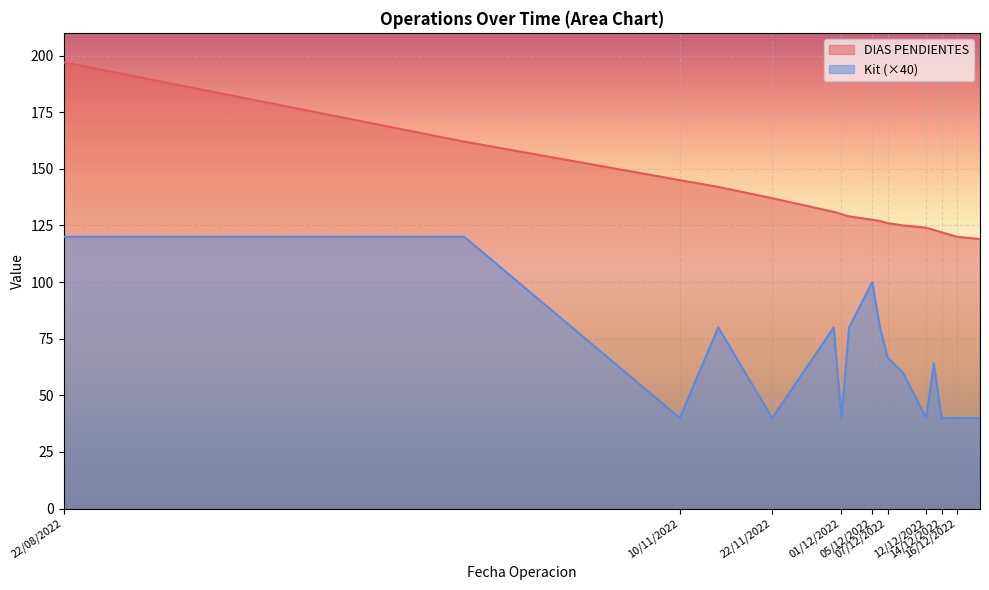

The value of DIAS PENDIENTES at 12/12/2022 is 161. True or false?

False